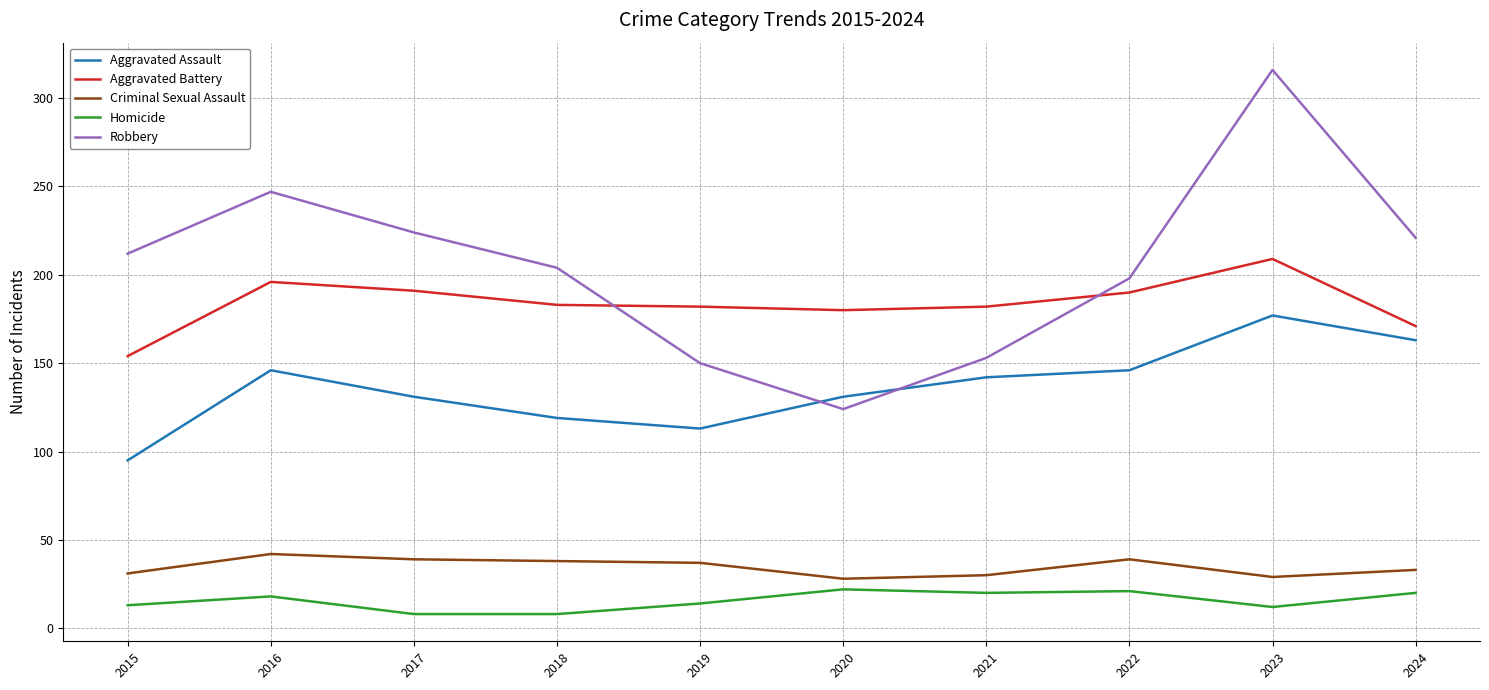

The value of Robbery at 2020 is 212. True or false?

False